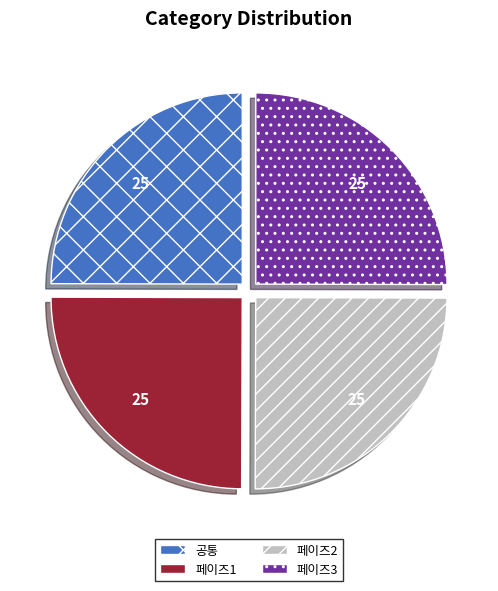

How many slices are in this pie chart?

4